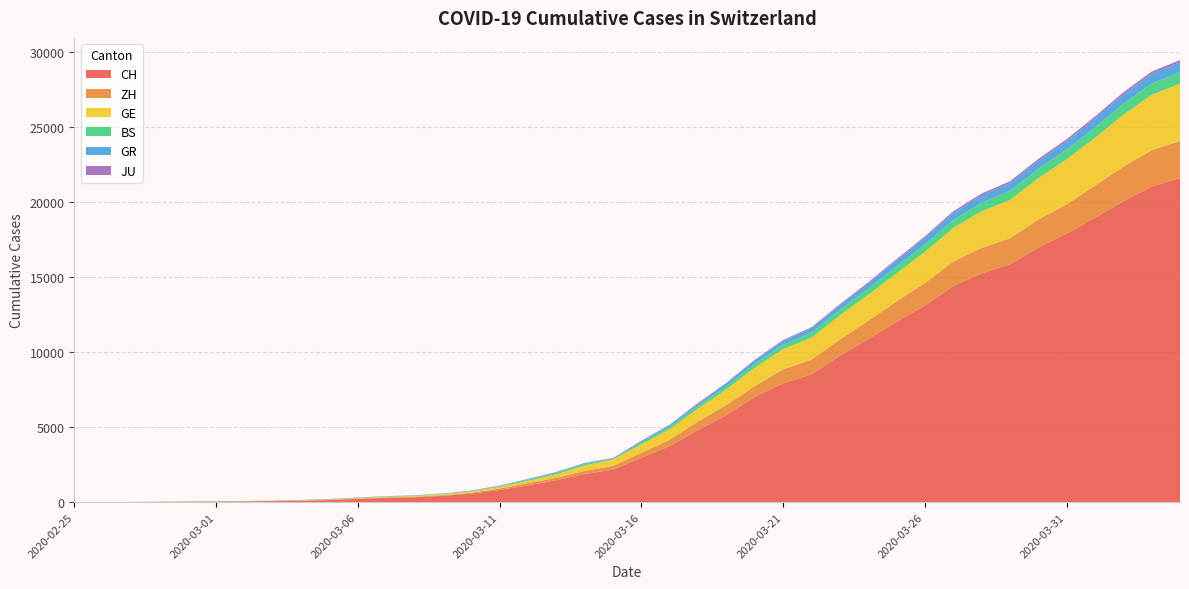

List the series in order of their peak value, highest first.

CH, GE, ZH, BS, GR, JU